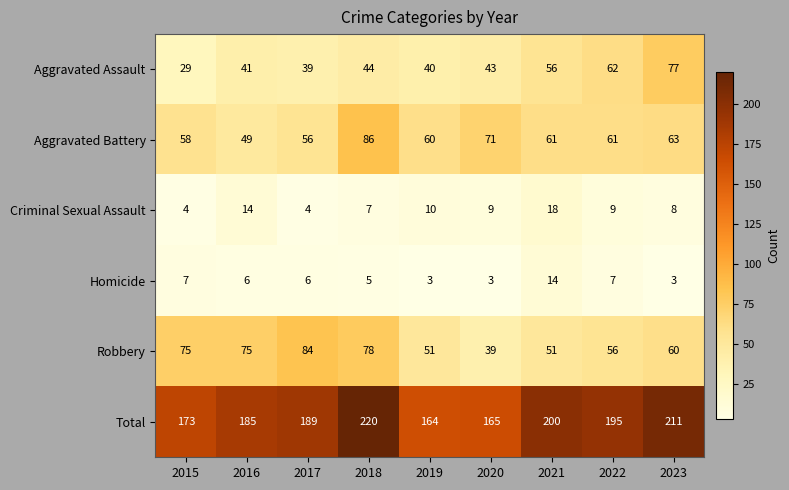

Rank the series by their maximum value, from highest to lowest.

Total, Aggravated Battery, Robbery, Aggravated Assault, Criminal Sexual Assault, Homicide